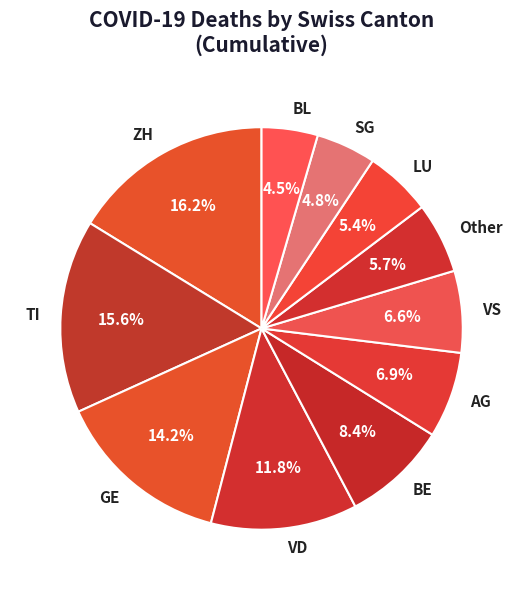

Between ZH and GE, which is larger?

ZH